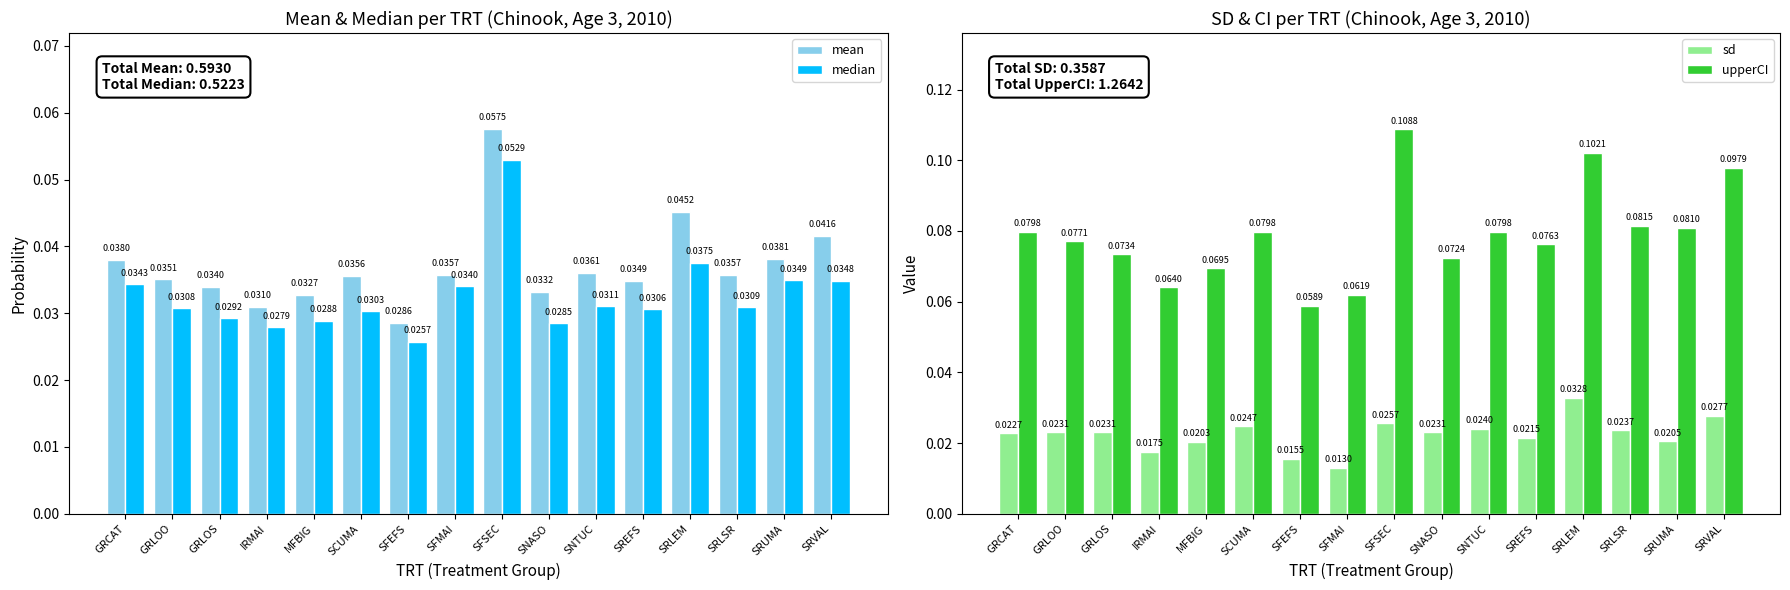

The median series shows 0.0 at SRLSR. True or false?

False